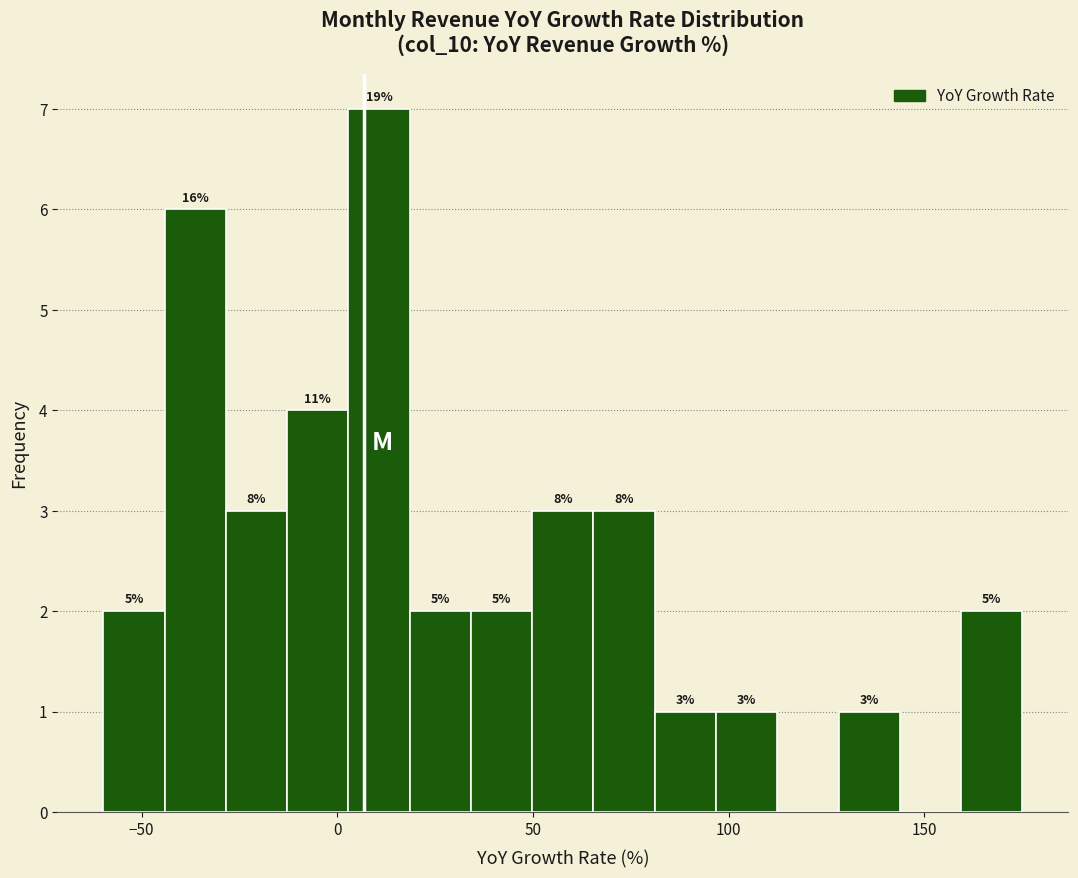

Around what value on the x-axis is the tallest bar? Give the approximate position of its centre, as read against the axis.

10